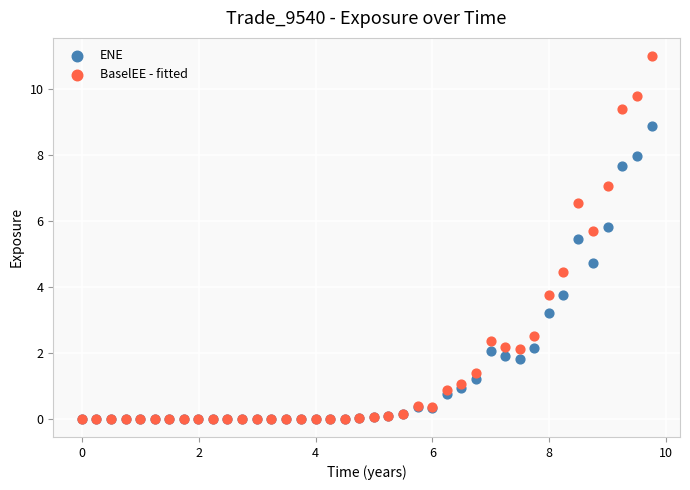

What are all the series names shown in the legend?

ENE, BaselEE - fitted